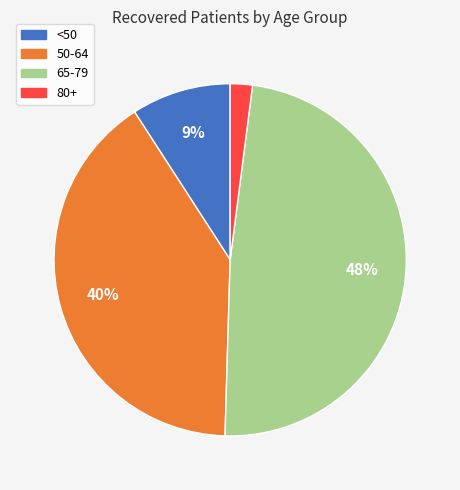

To the nearest percent, what is the difference between the largest and smallest slice percentages?

46%